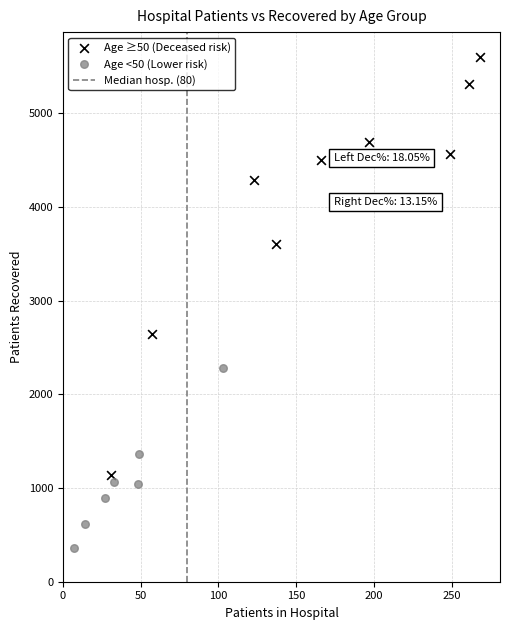

Which series contains the lowest Y value?

Age <50 (Lower risk)